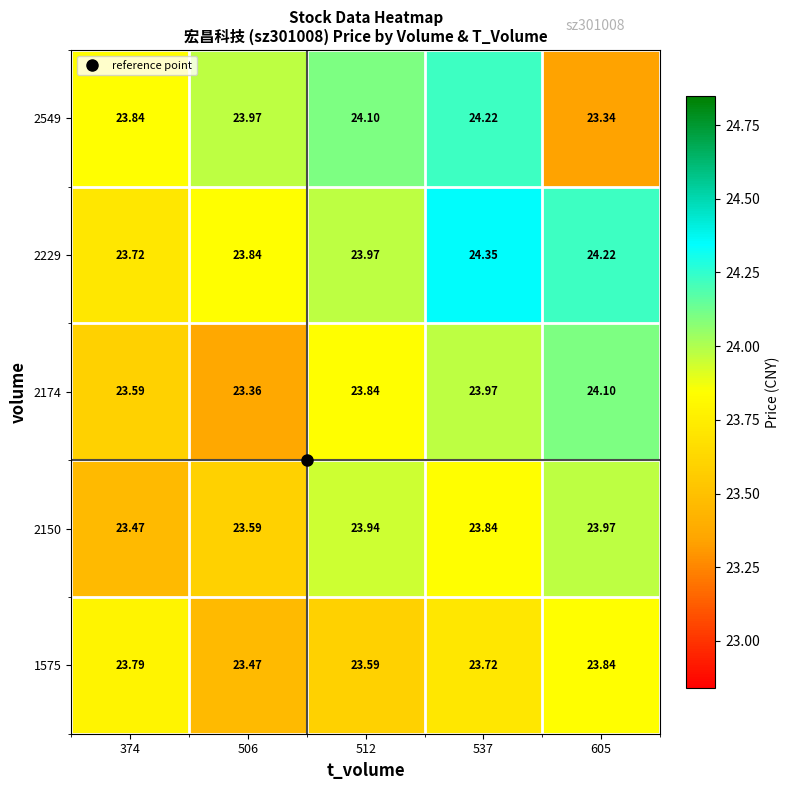

How many categories are shown in the chart?

5